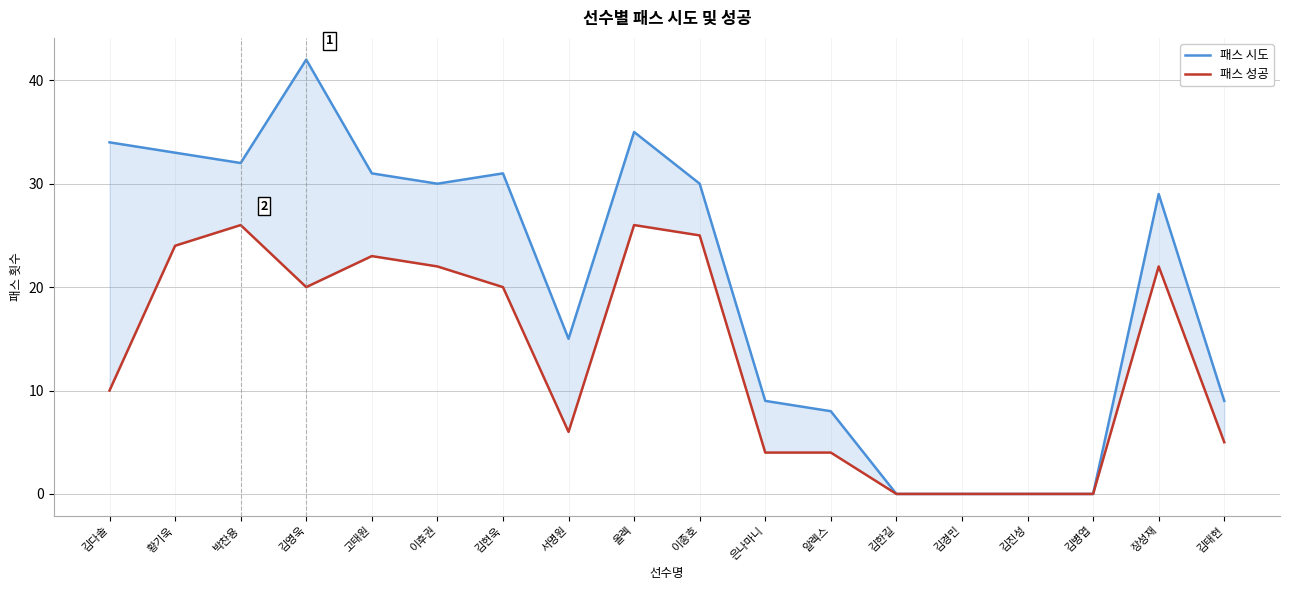

At how many categories does at least one series exceed 38?

1